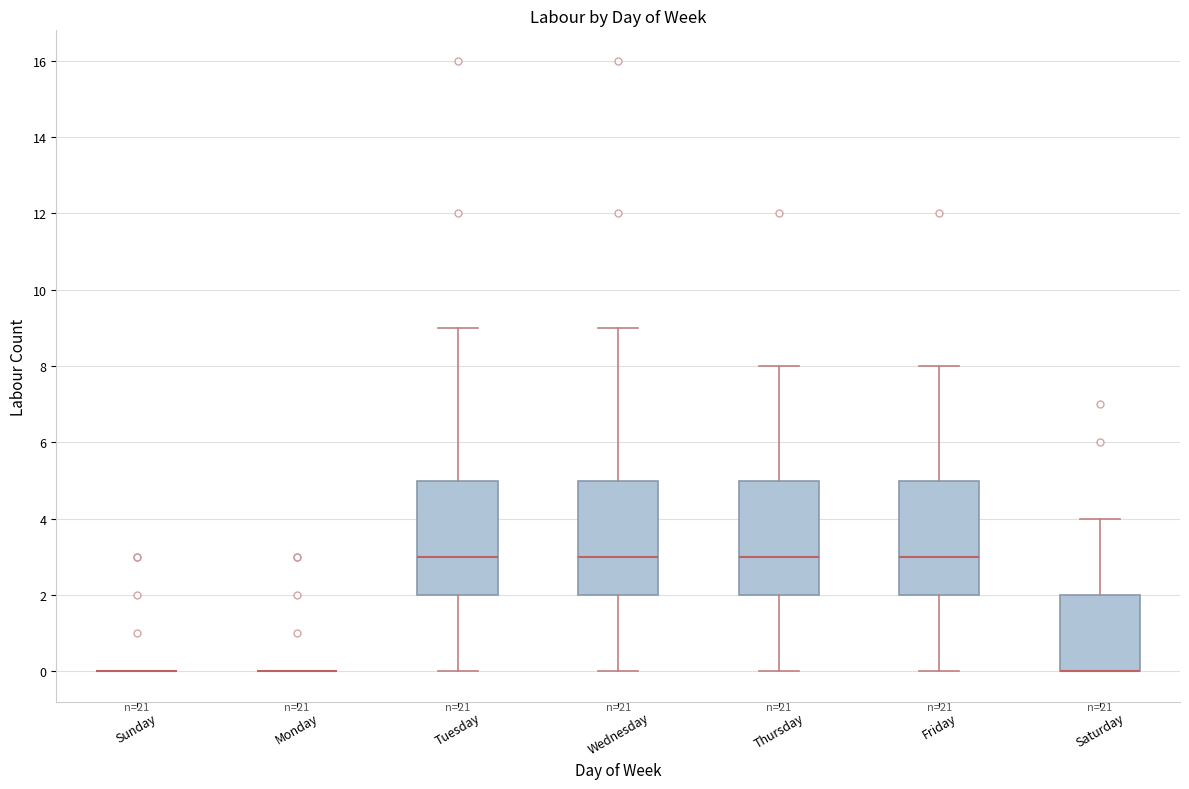

Where is the lower edge of the box for Wednesday on the y-axis? The values are not printed on the chart, so give them approximately, as read against the axis.

2